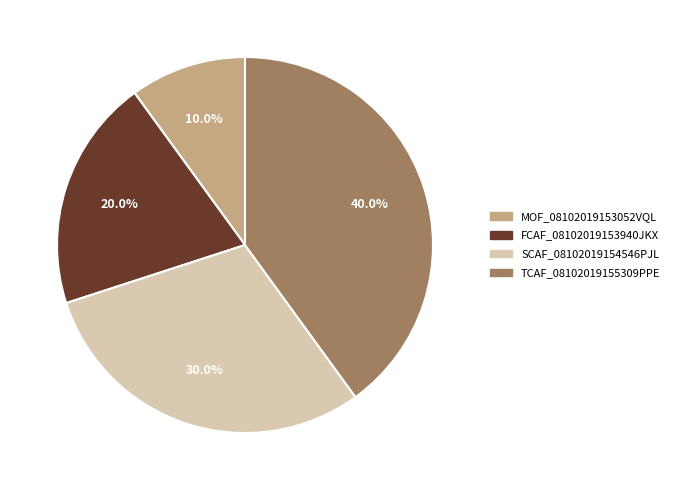

Is there a majority slice in this chart?

No